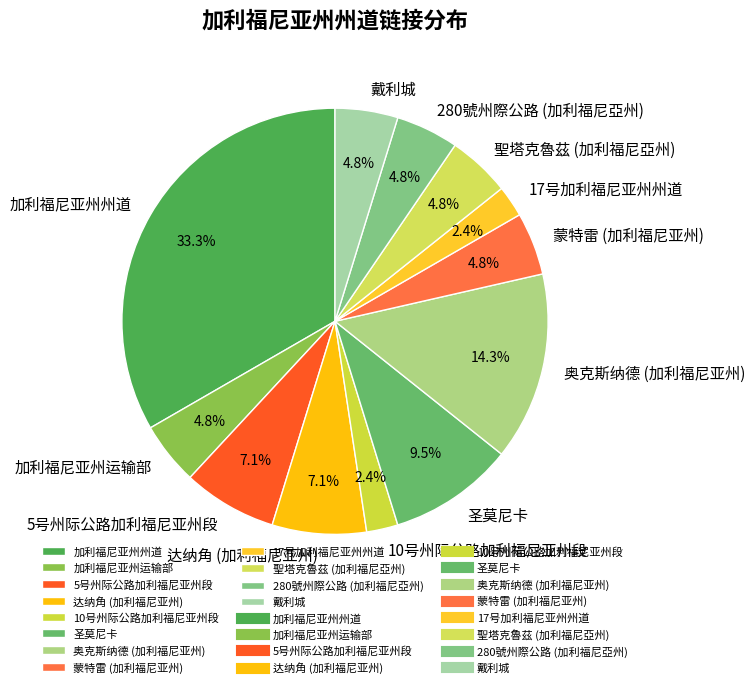

To the nearest percent, what percentage of the pie is 17号加利福尼亚州州道?

2%